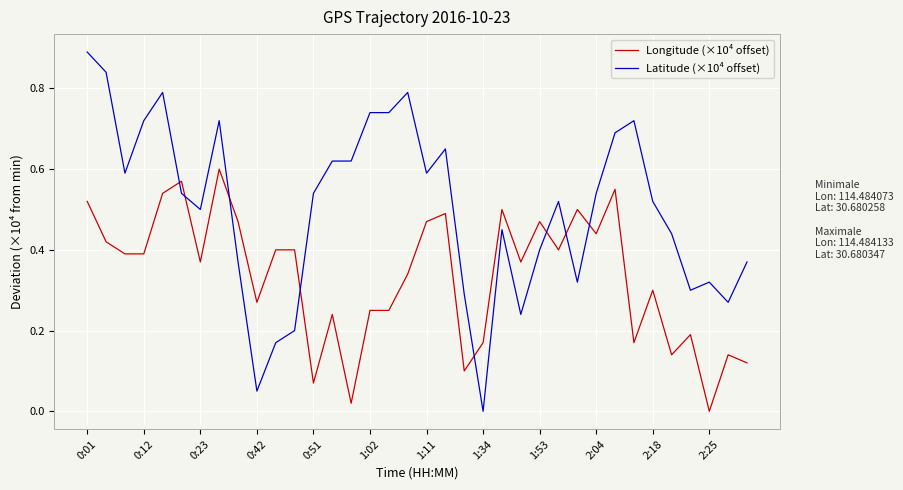

Rank the series by their average value, from lowest to highest.

Longitude (×10⁴ offset), Latitude (×10⁴ offset)